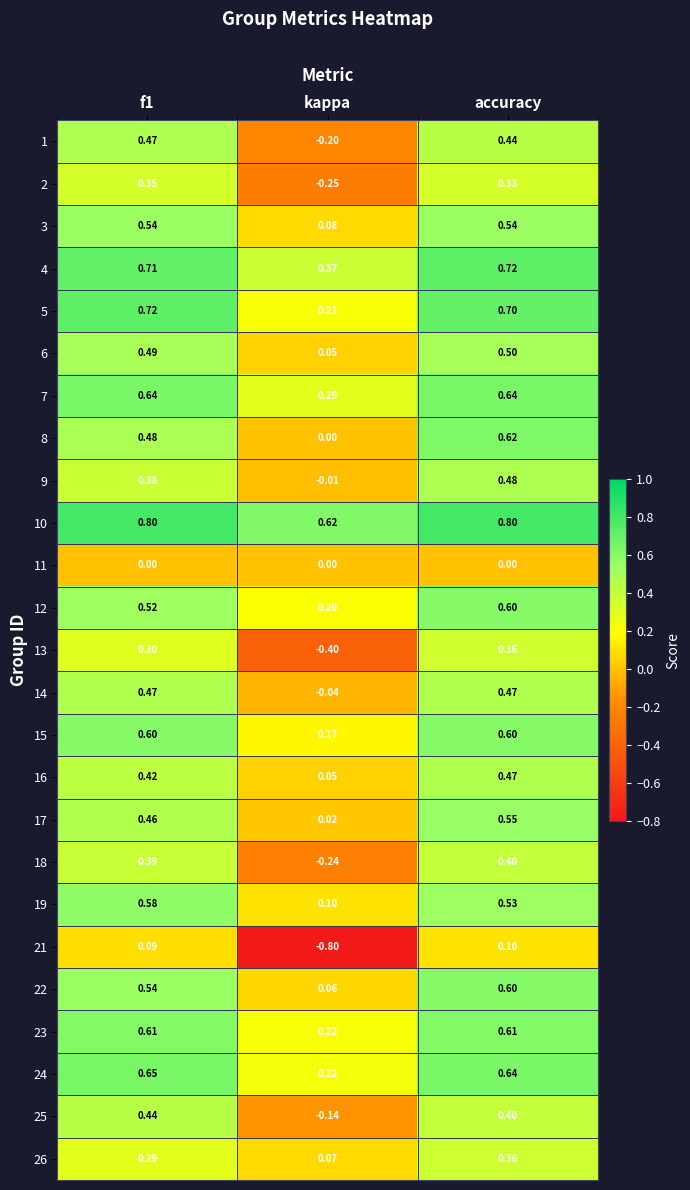

At which category is the sum across all series the highest?

accuracy